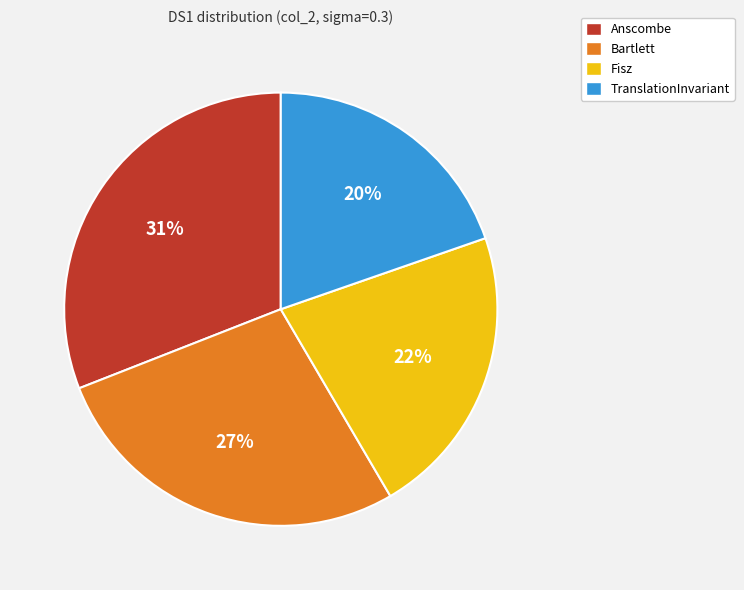

What percentage is the TranslationInvariant slice, to the nearest percent?

20%